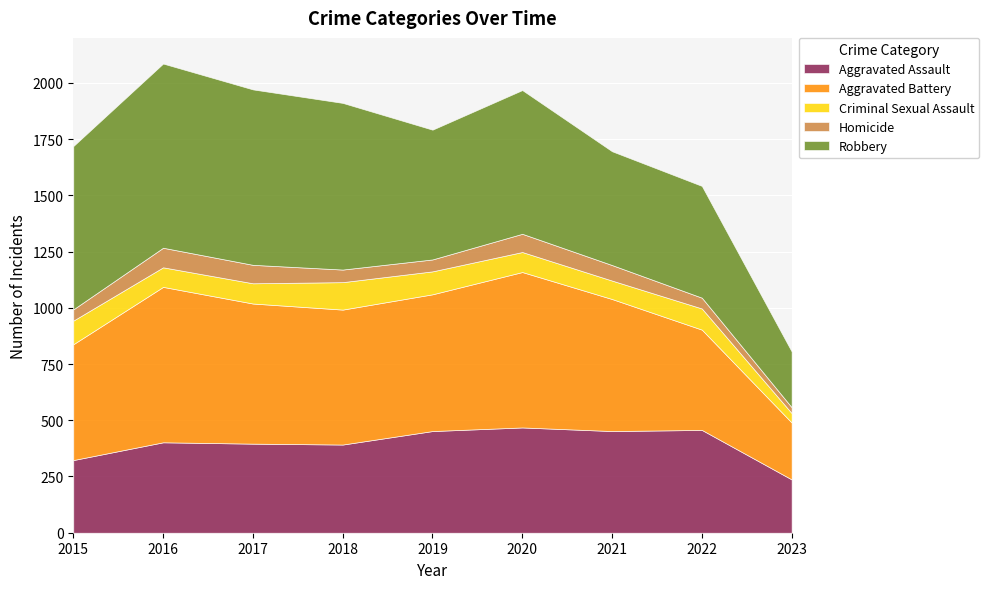

What is the difference between the Criminal Sexual Assault values at 2023 and 2017?

48